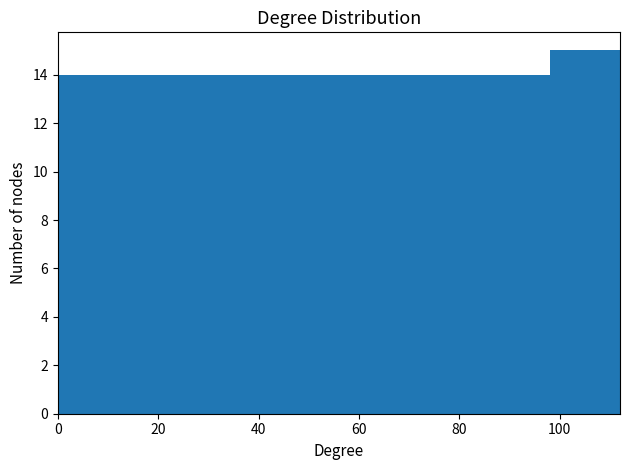

Over which range of the x-axis is the bar tallest?

98 to 112